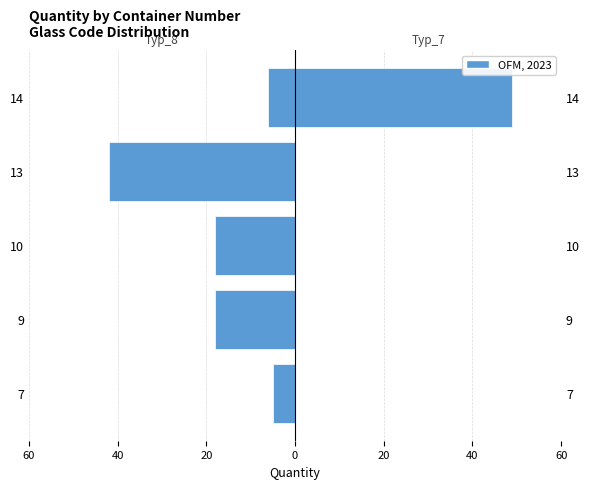

How many values in the Typ_7 series exceed 0?

1